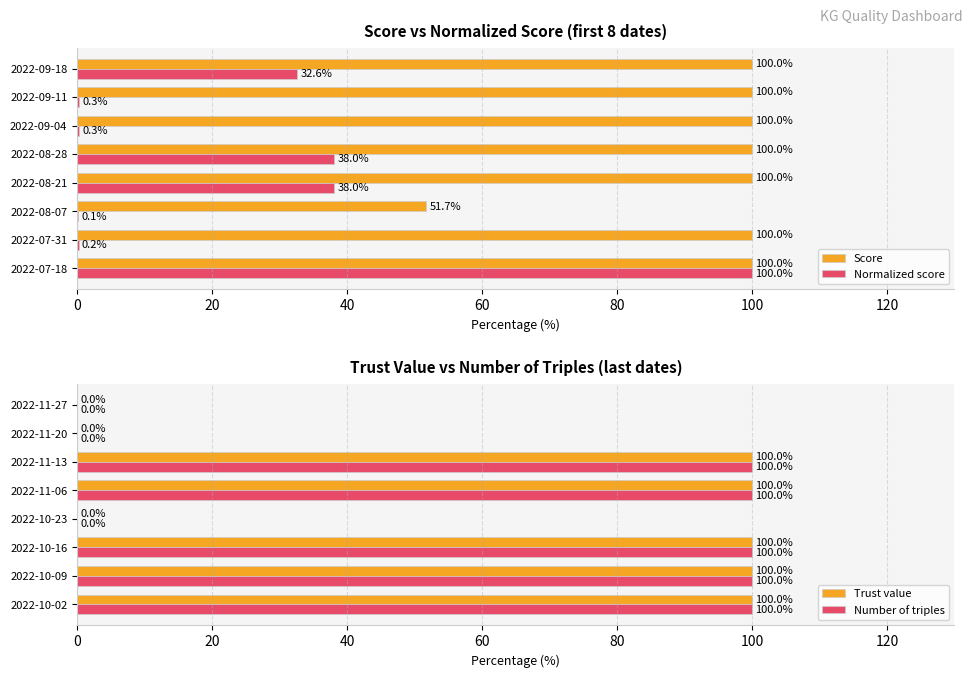

Is it true that Score equals 100.0 at 2022-07-18?

True